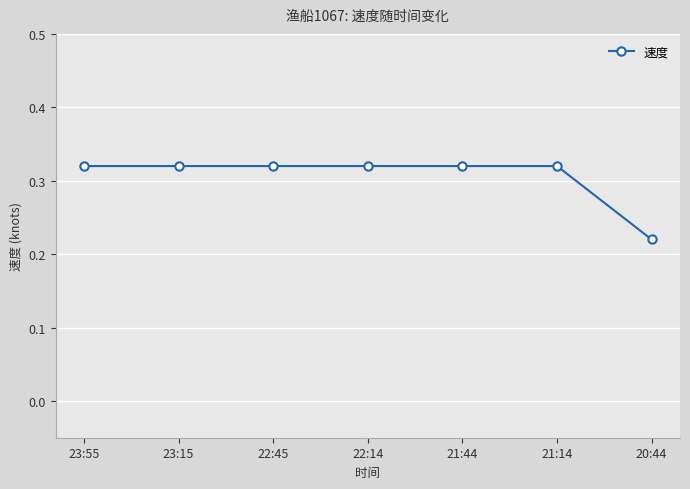

Does the chart display data point markers on the line(s)?

Yes